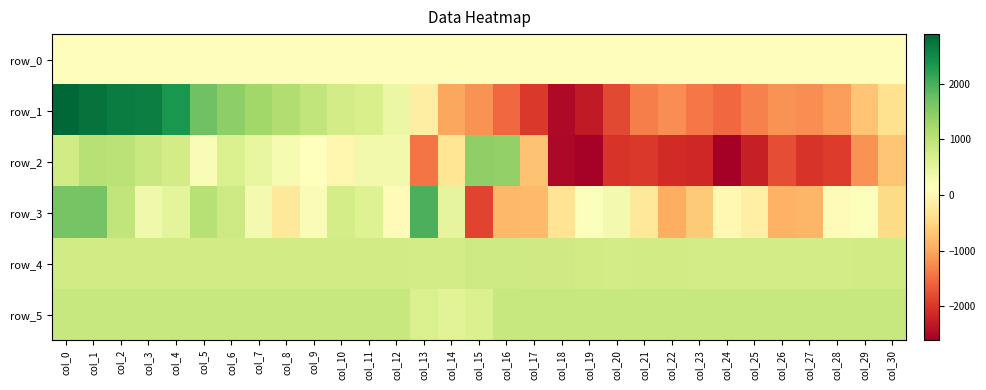

What is the difference between the maximum and minimum values in the row_5 series?

325.0